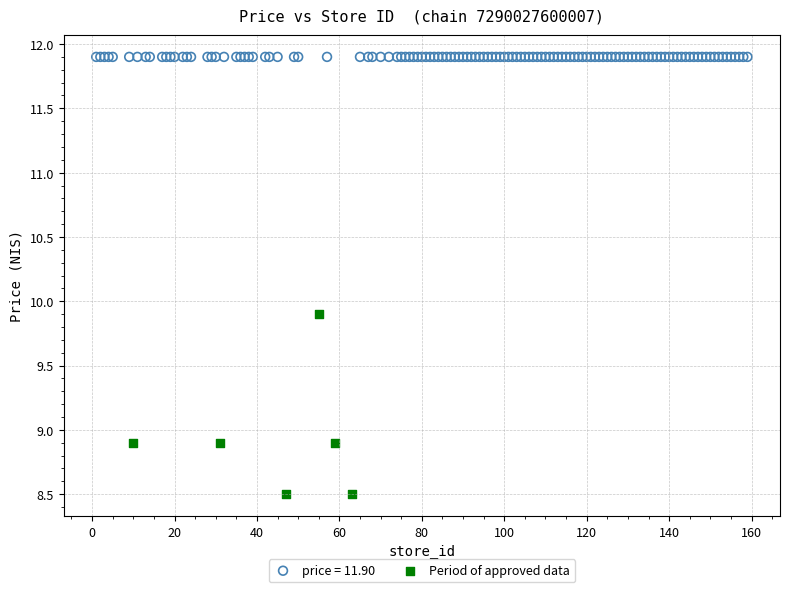

Which series reaches the maximum Y coordinate?

price = 11.90